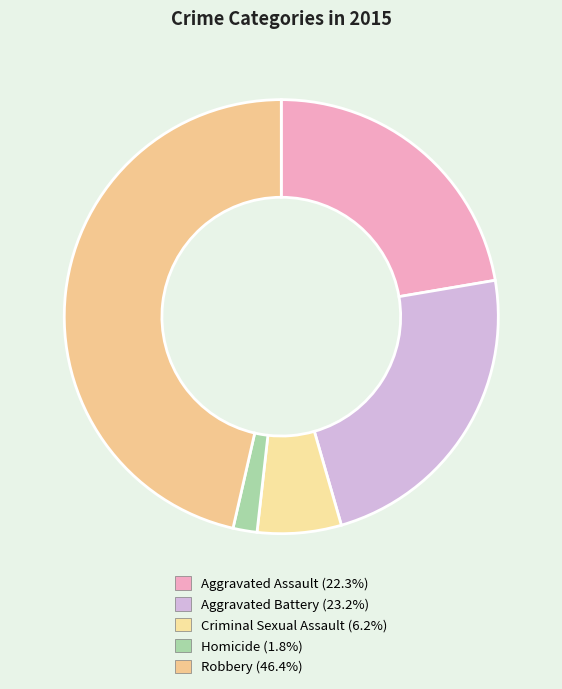

Rank the categories by value from lowest to highest.

Homicide, Criminal Sexual Assault, Aggravated Assault, Aggravated Battery, Robbery